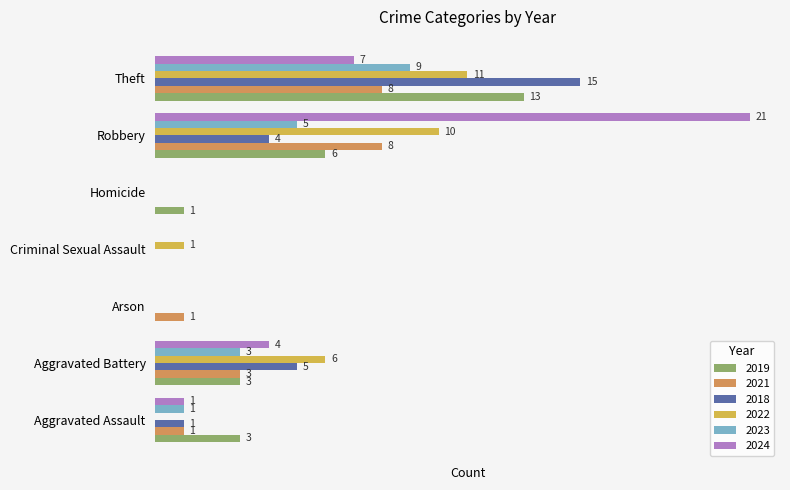

At which category is the sum across all series the highest?

Theft